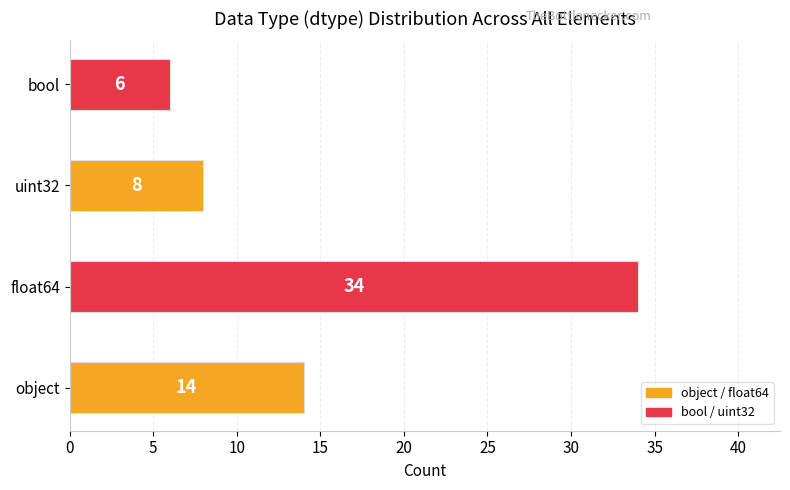

At which label is the value closest to 20?

object